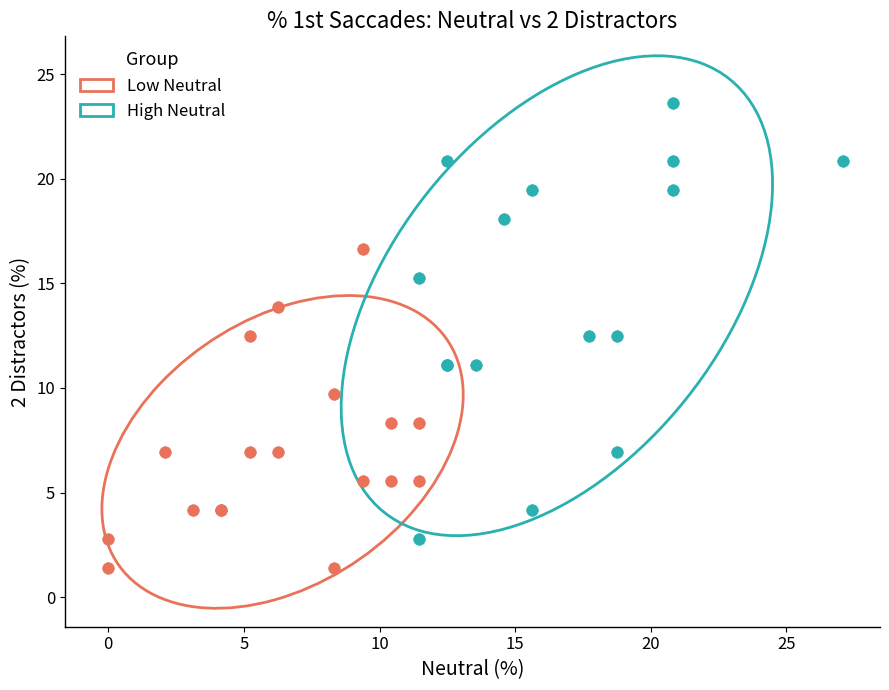

Which series has the widest spread of Y values?

High Neutral